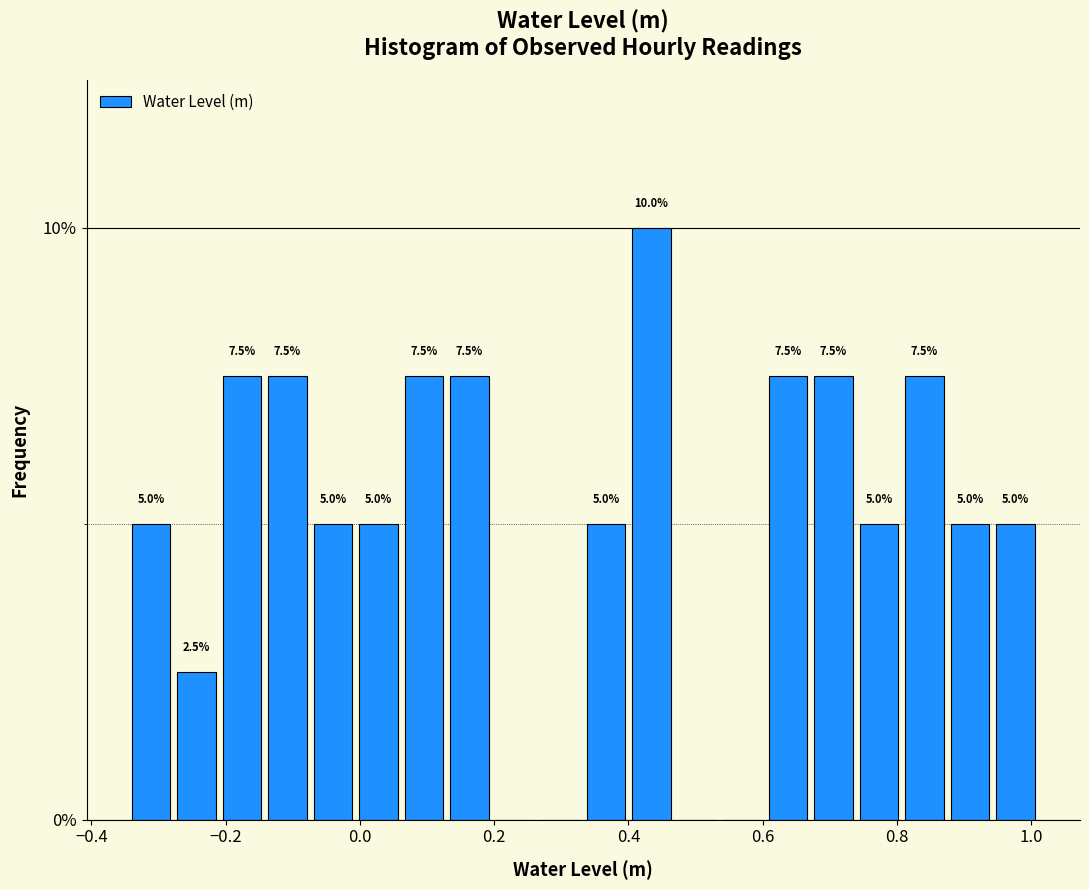

Read against the x-axis, roughly where is the centre of the tallest bar?

0.44